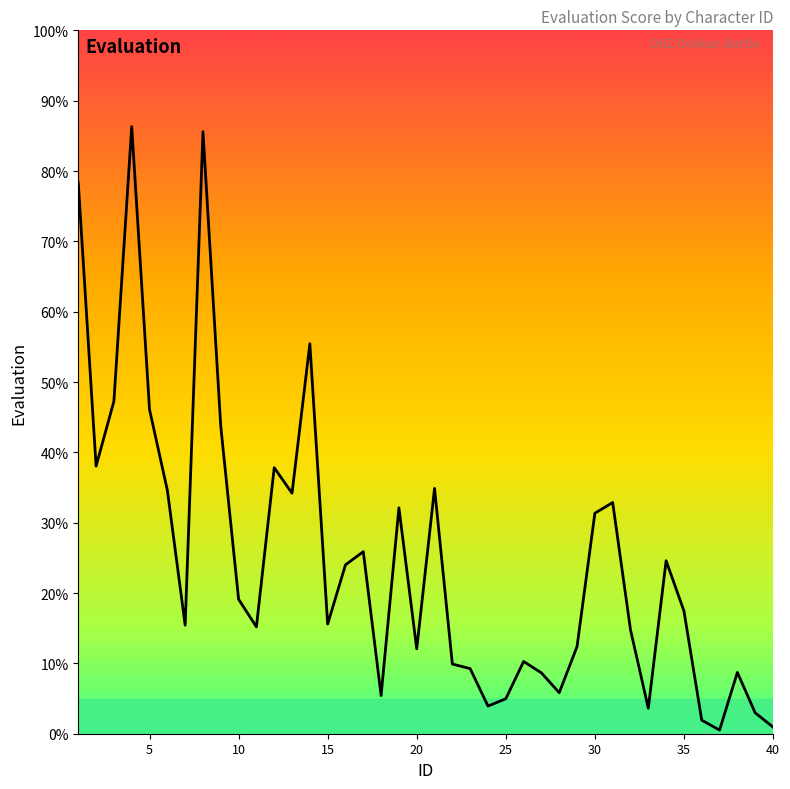

What is the greatest value displayed?

86.3